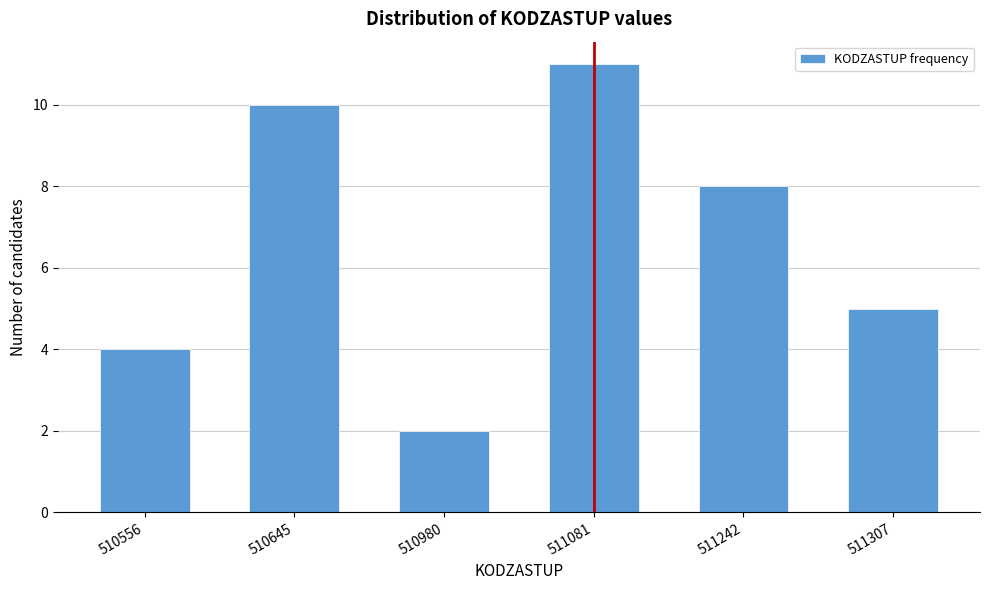

Reading left to right, transcribe all the data shown in this chart.

4	10	2	11	8	5